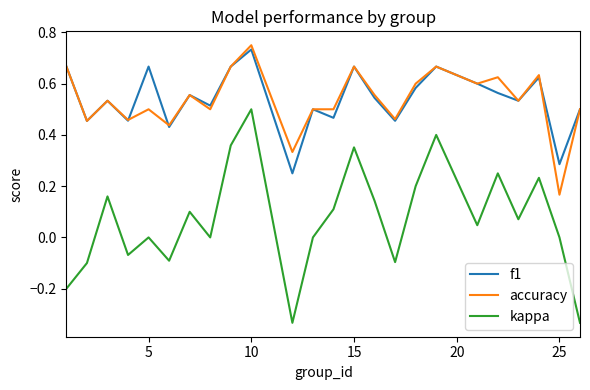

Does the chart have visible grid lines?

No